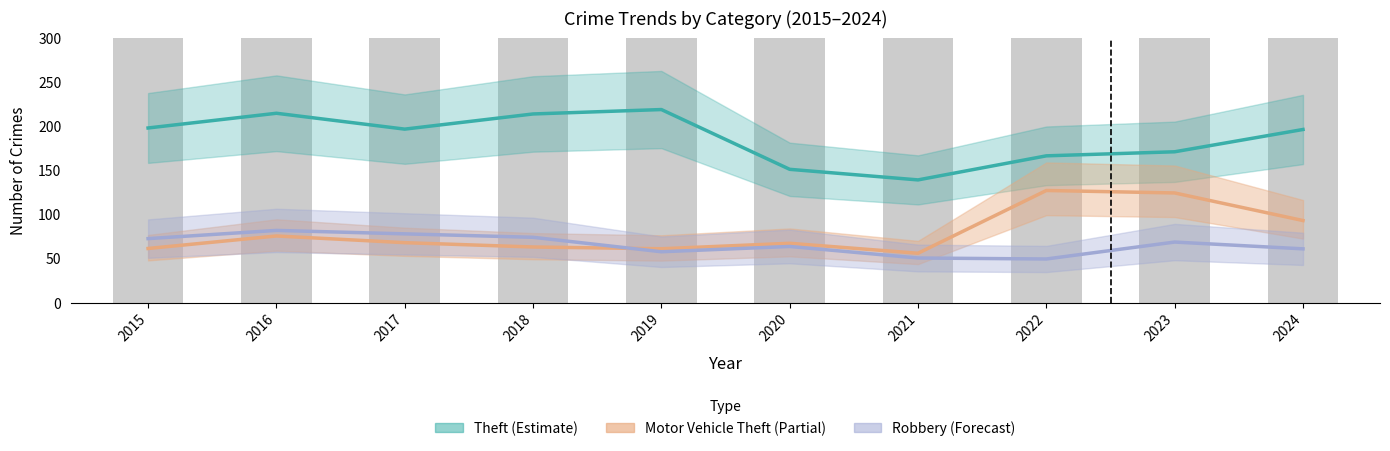

Which category has the lowest value in the Robbery series?

2022